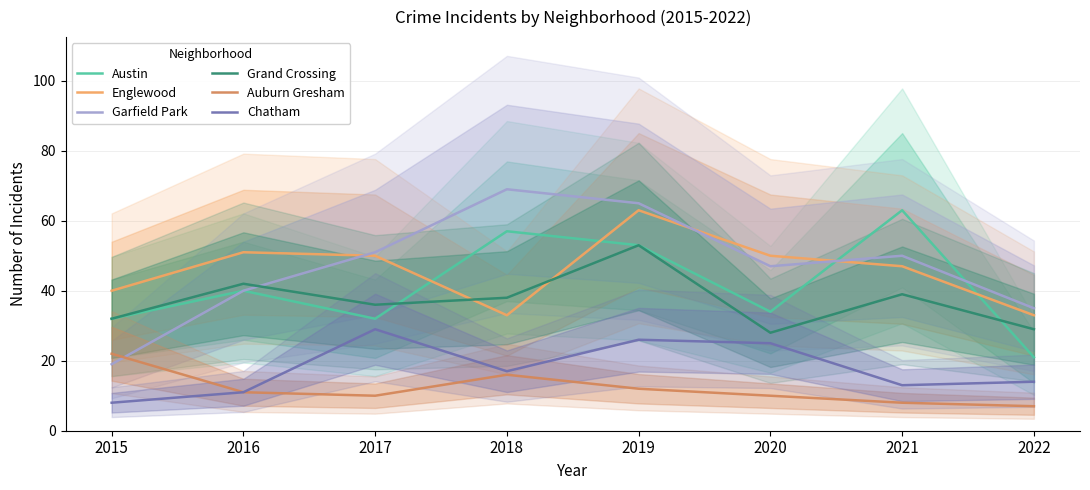

Is it true that Englewood equals 40 at 2015?

True